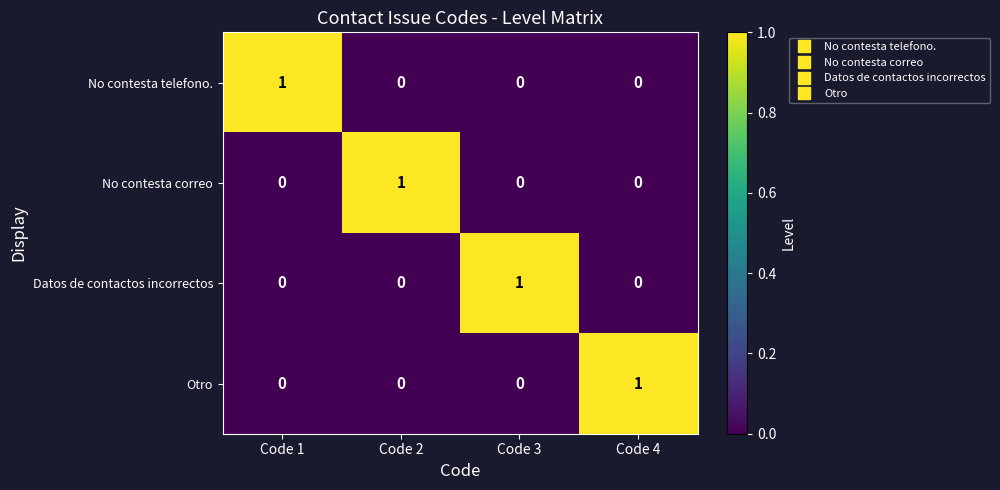

What is the spread (max minus min) of values at Code 2?

1